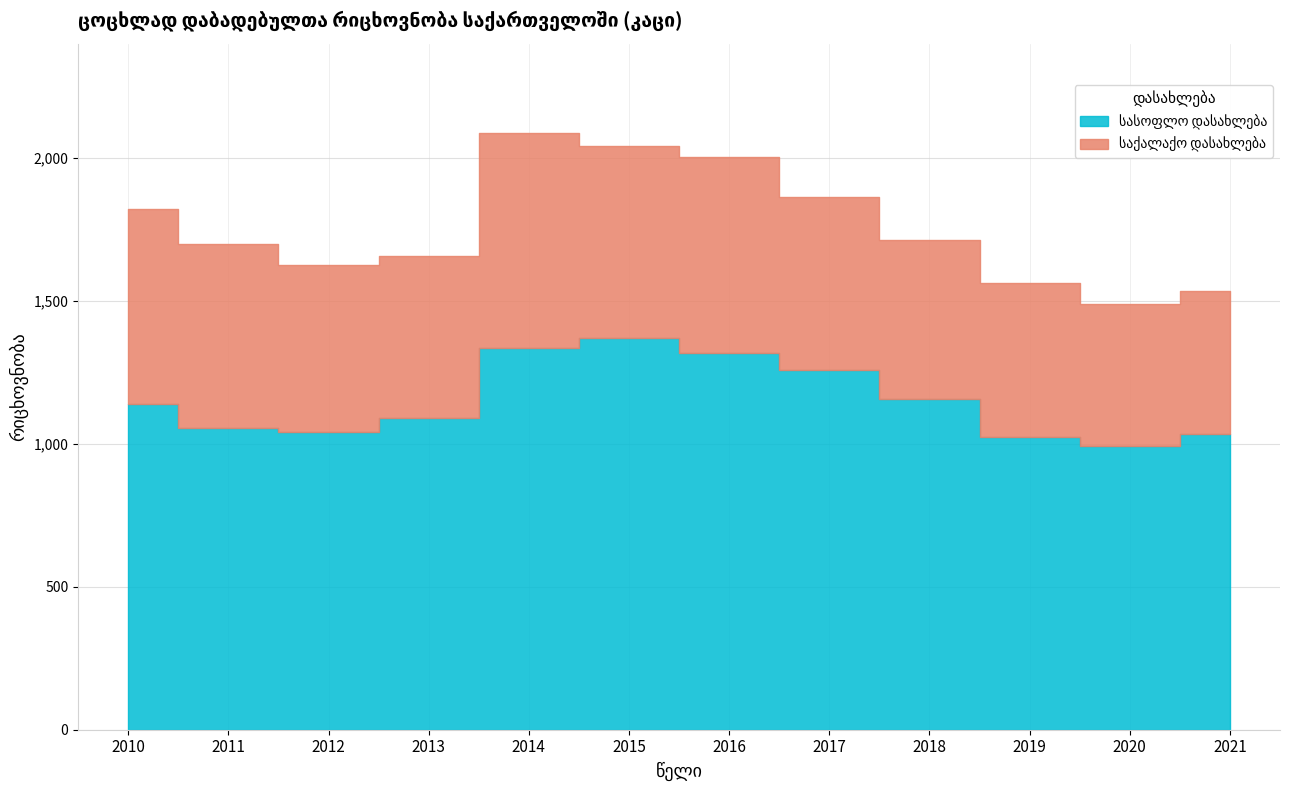

List the series in order of their overall mean, lowest first.

საქალაქო დასახლება, სასოფლო დასახლება